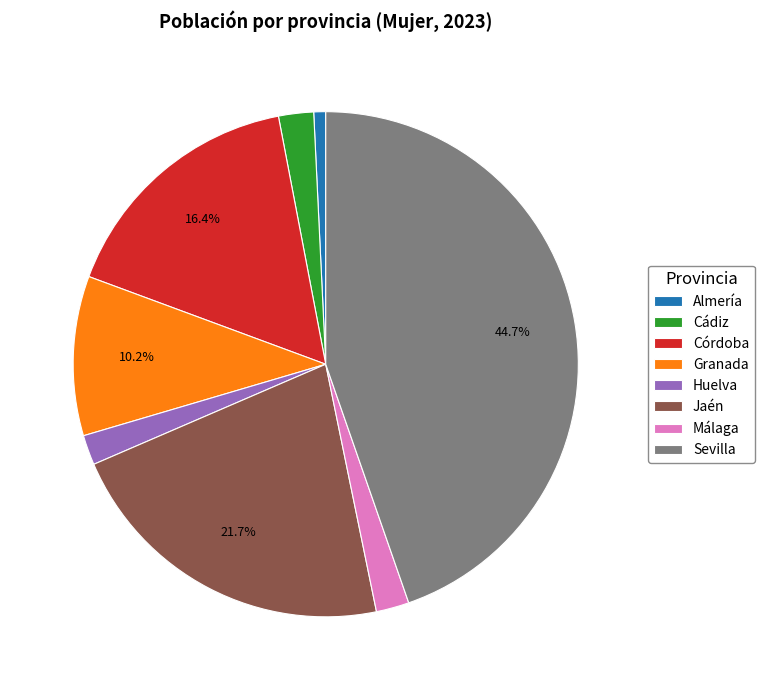

Which slice is the smallest?

Almería